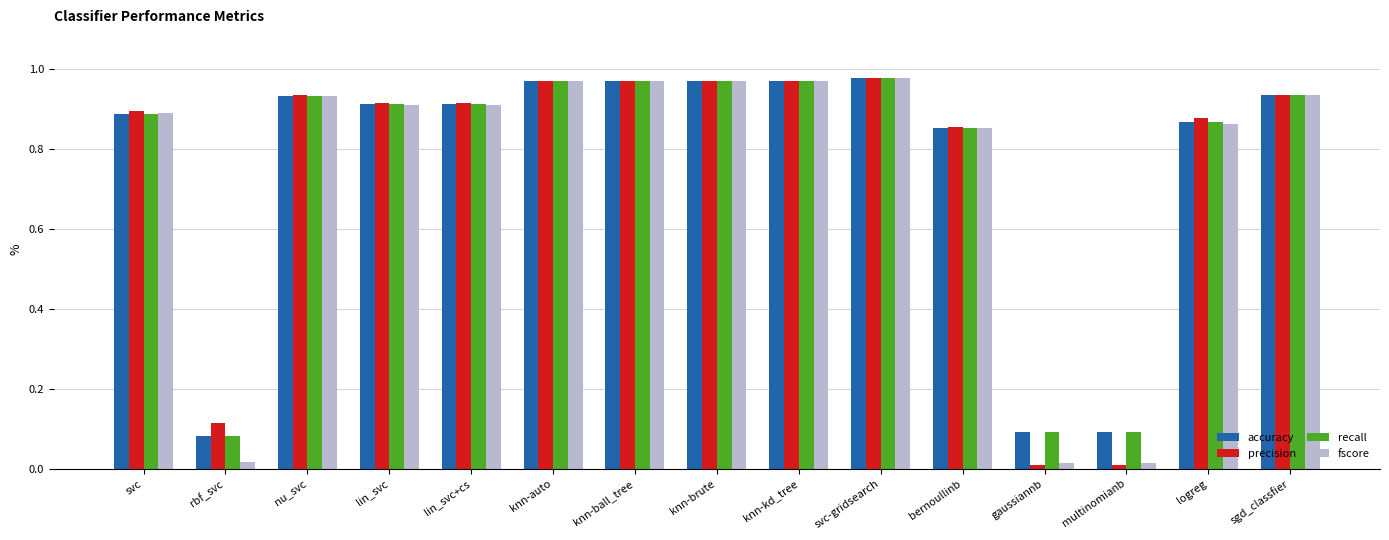

Which series has the widest spread of values?

precision